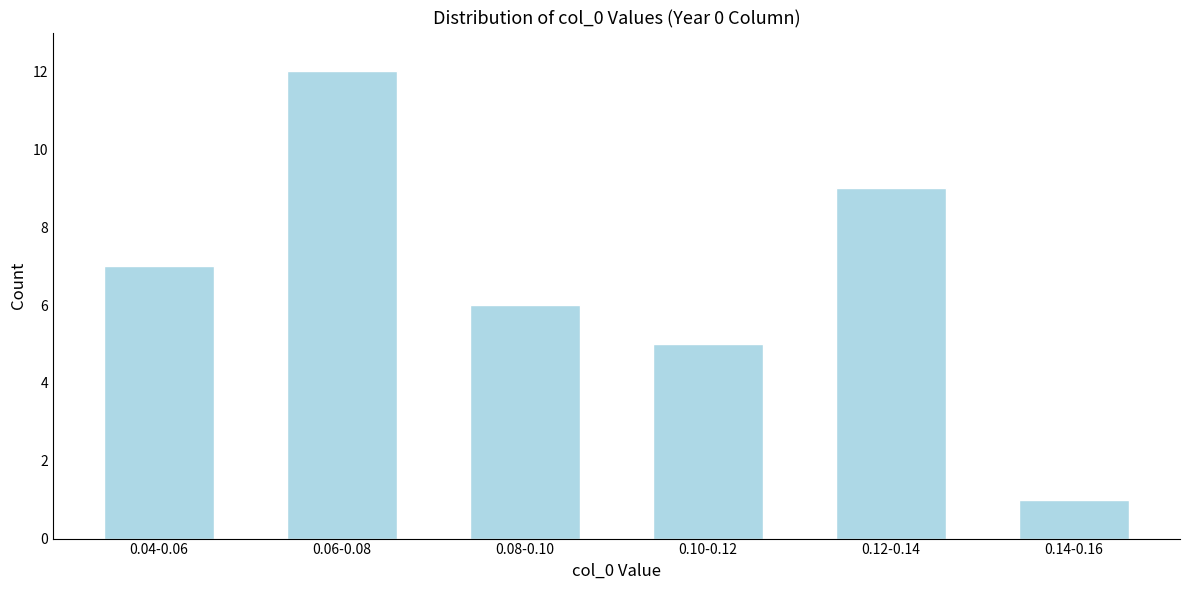

Reading right to left, transcribe all the data shown in this chart.

1	9	5	6	12	7